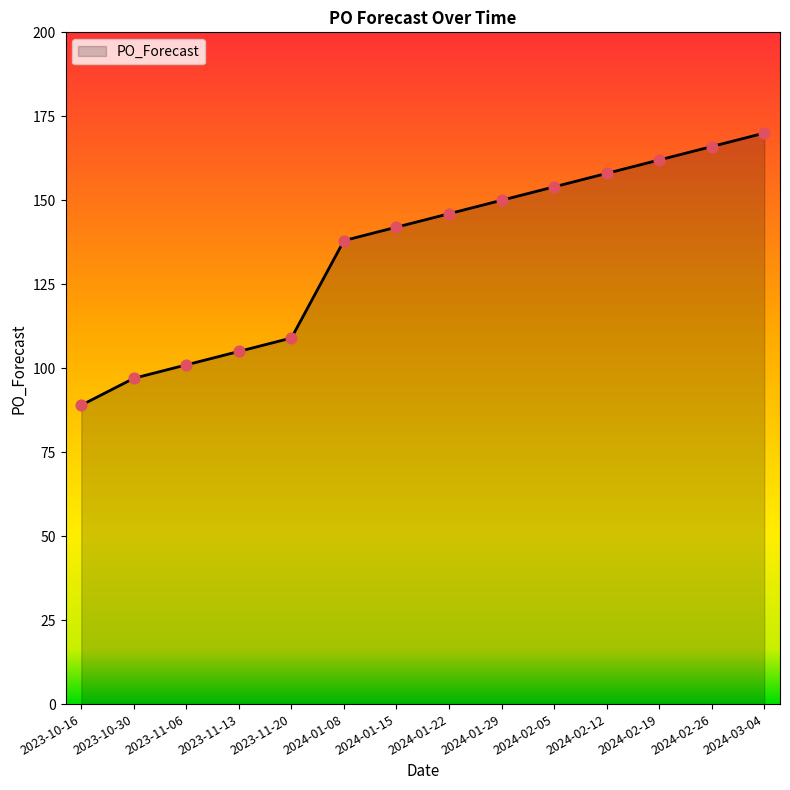

What is the change in value from 2023-10-30 to 2024-01-15?

+45